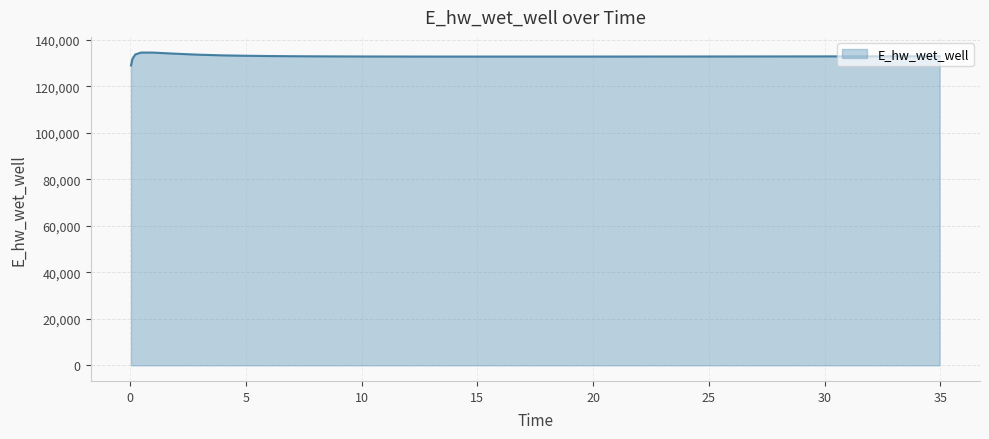

What is the greatest value displayed?

134607.9